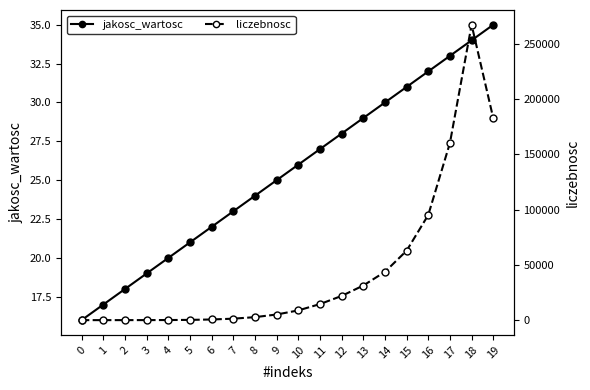

Is it true that jakosc_wartosc equals 23 at 18?

False